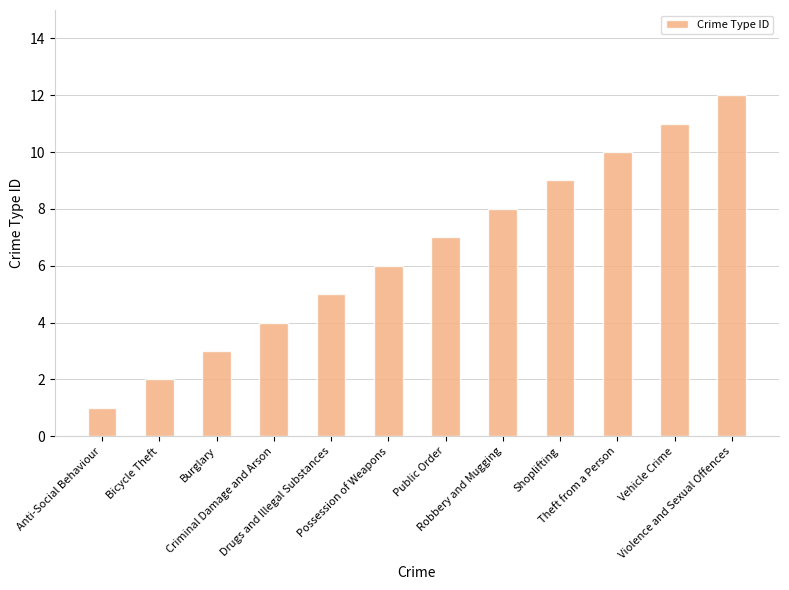

What is the label of the 11th bar from the left?

Vehicle Crime